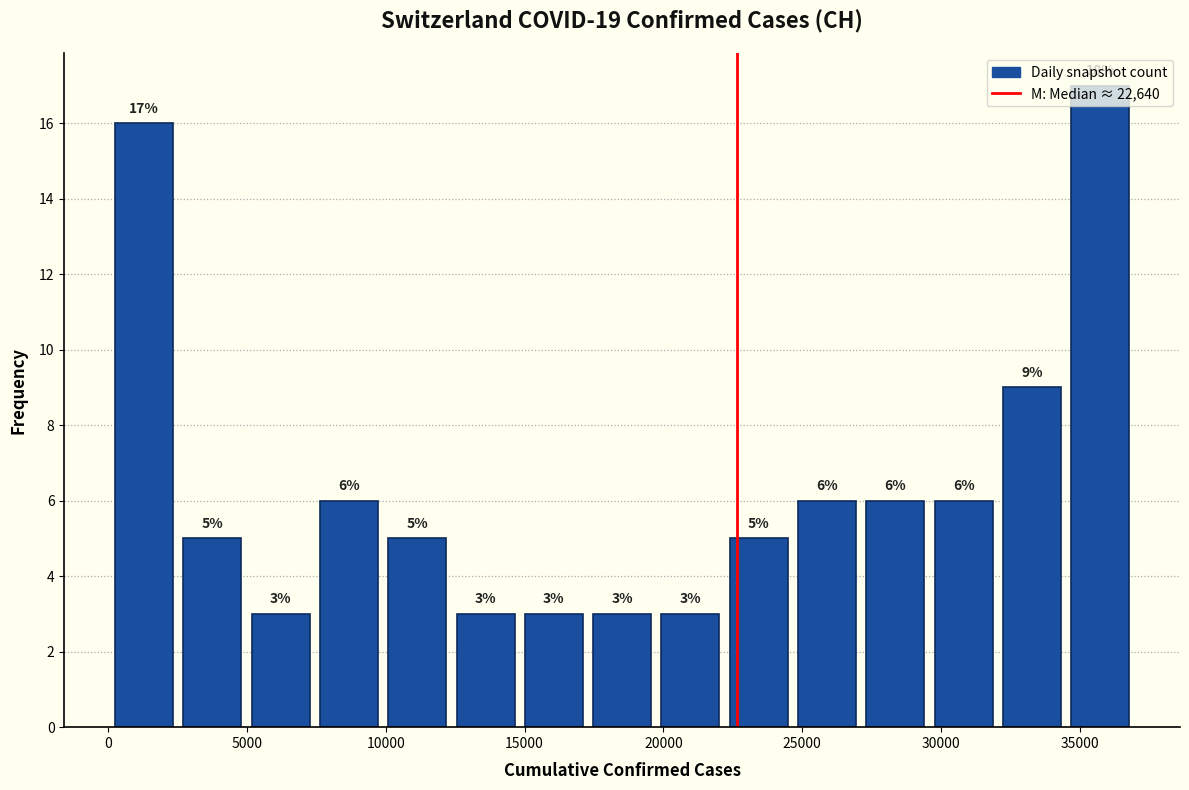

Over which range of the x-axis is the bar tallest?

34500 to 37000